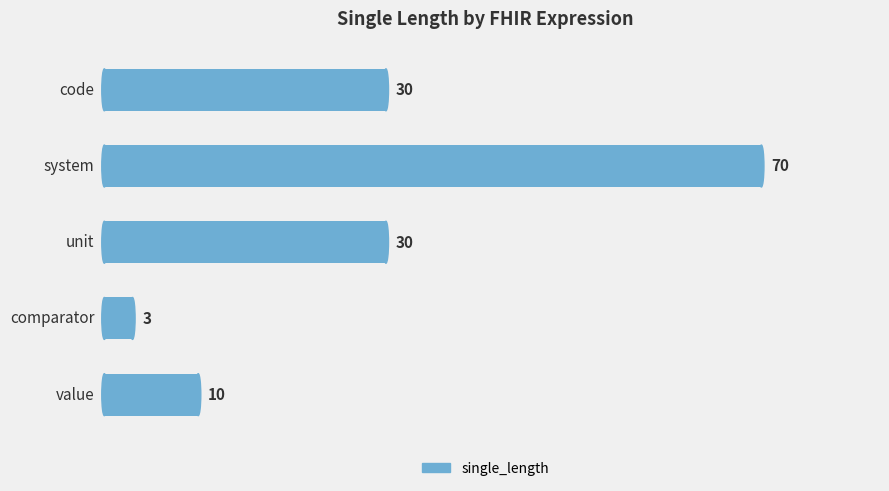

What is the smallest value displayed?

3